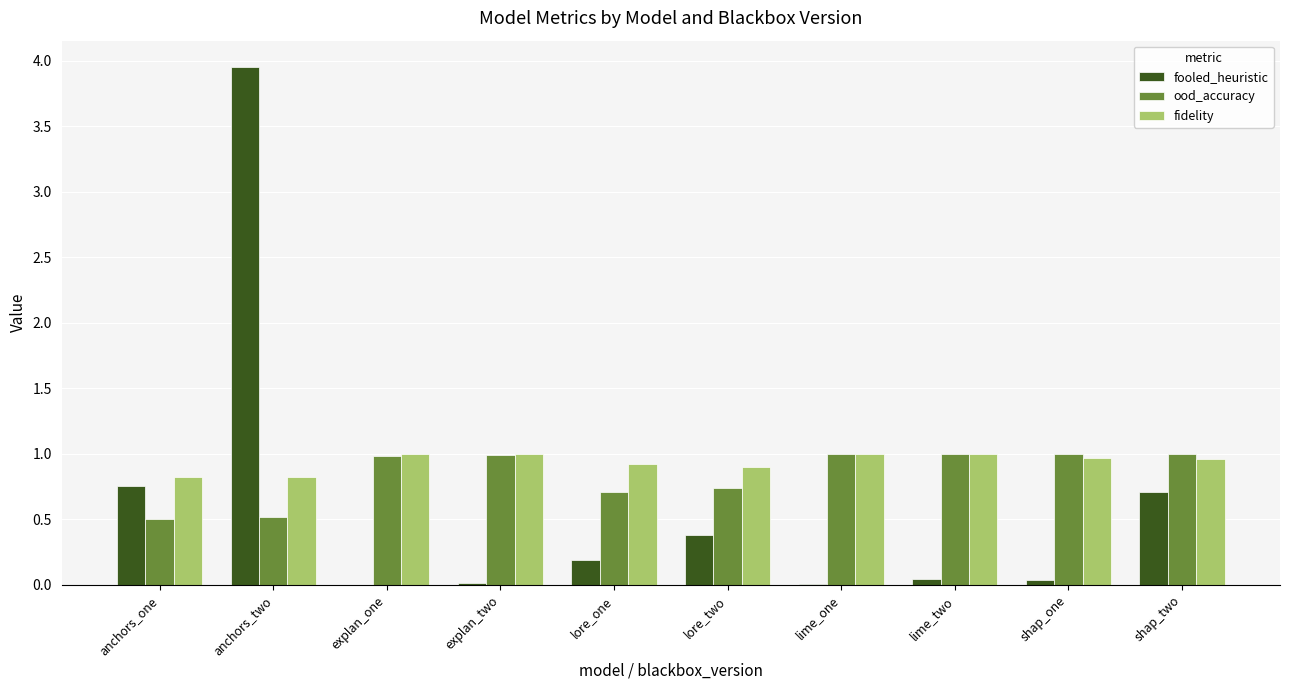

What is the sum of all fidelity values?

9.4